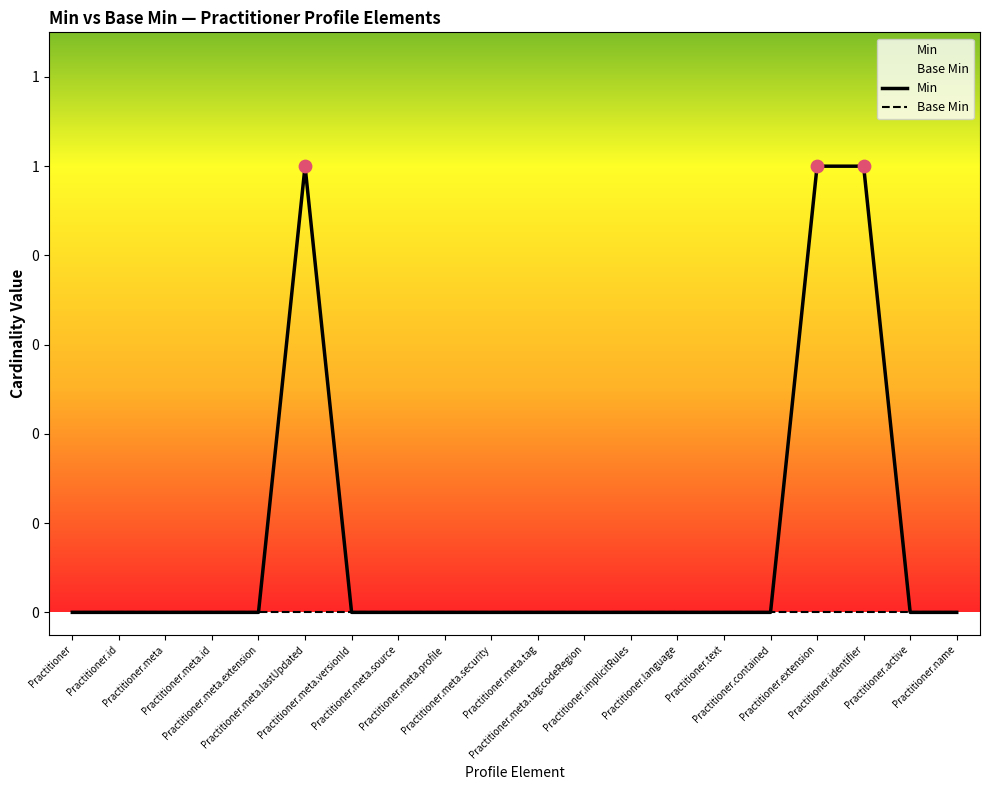

What are all the series names shown in the legend?

Min, Base Min